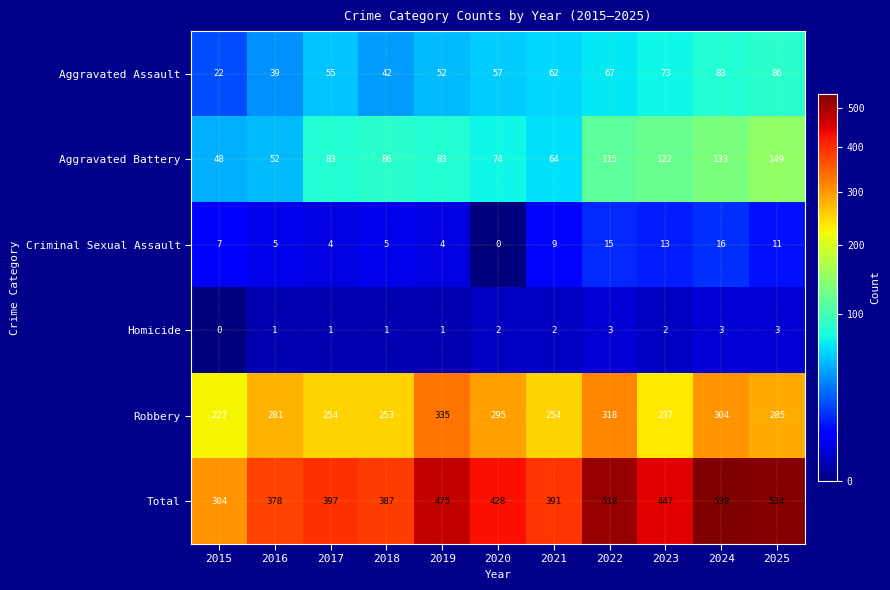

What value does the Aggravated Assault series have at 2024, to the nearest 10?

80